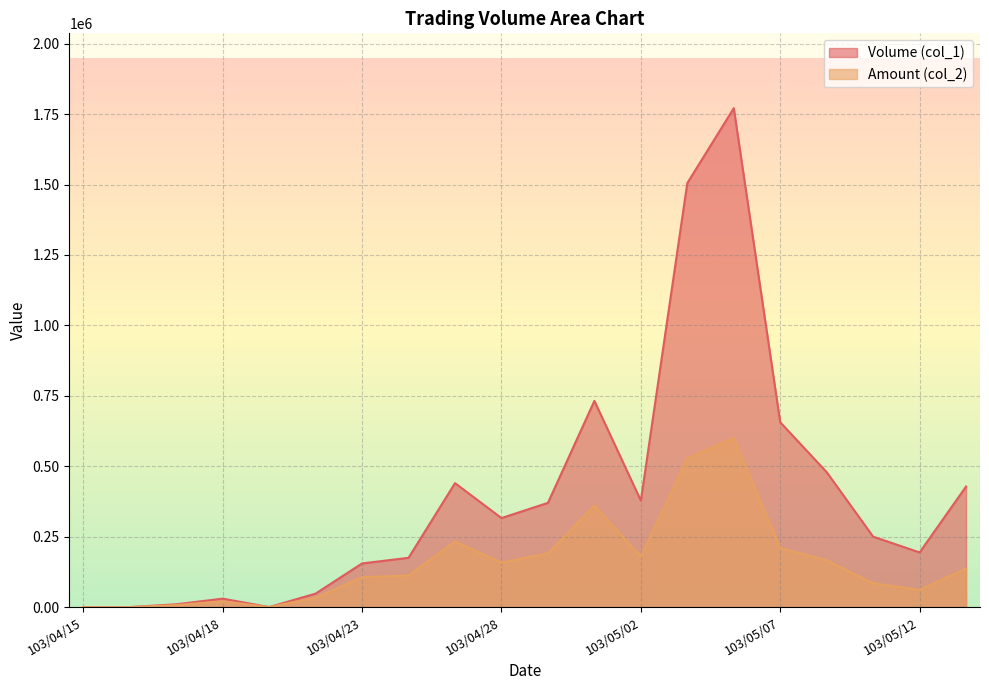

True or false: Amount (col_2) has more than 1 interior local peaks.

True